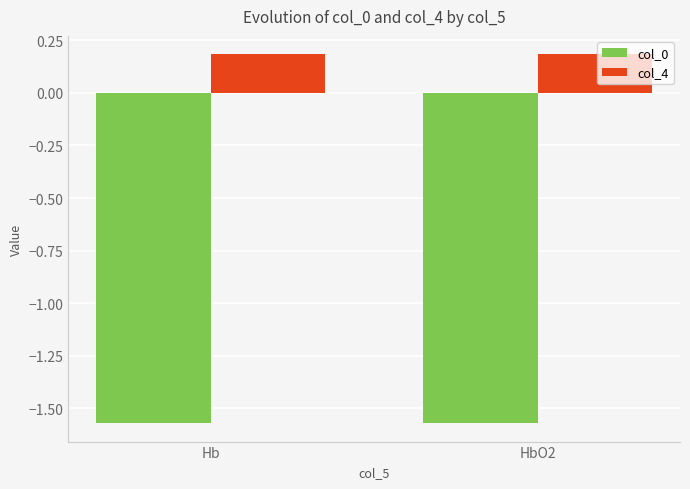

Rank the series by their maximum value, from highest to lowest.

col_4, col_0